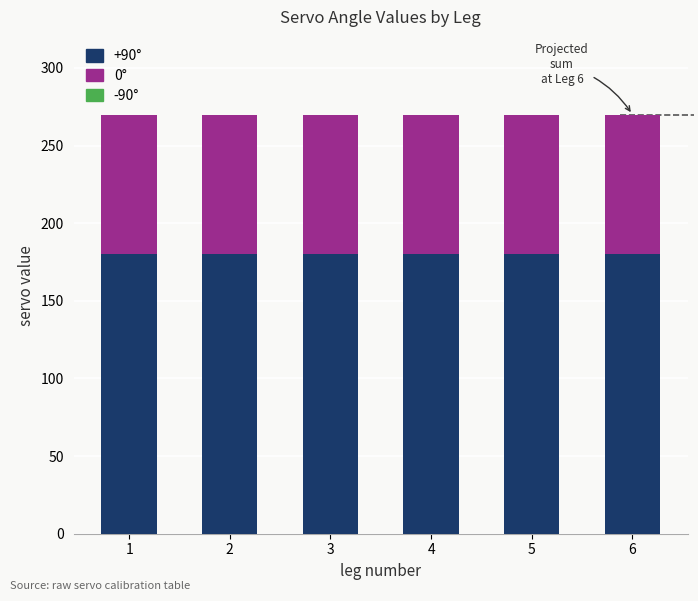

Does the chart contain any negative values?

No